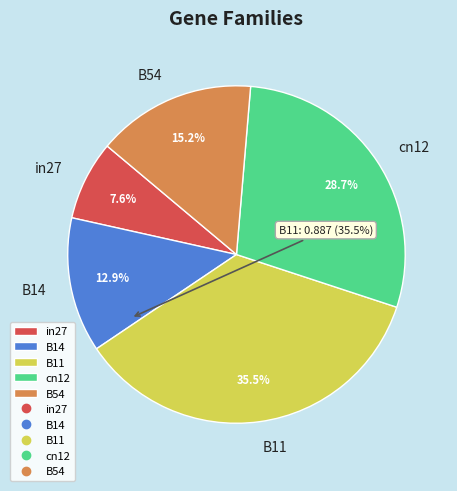

What percentage is the cn12 slice, to the nearest percent?

29%